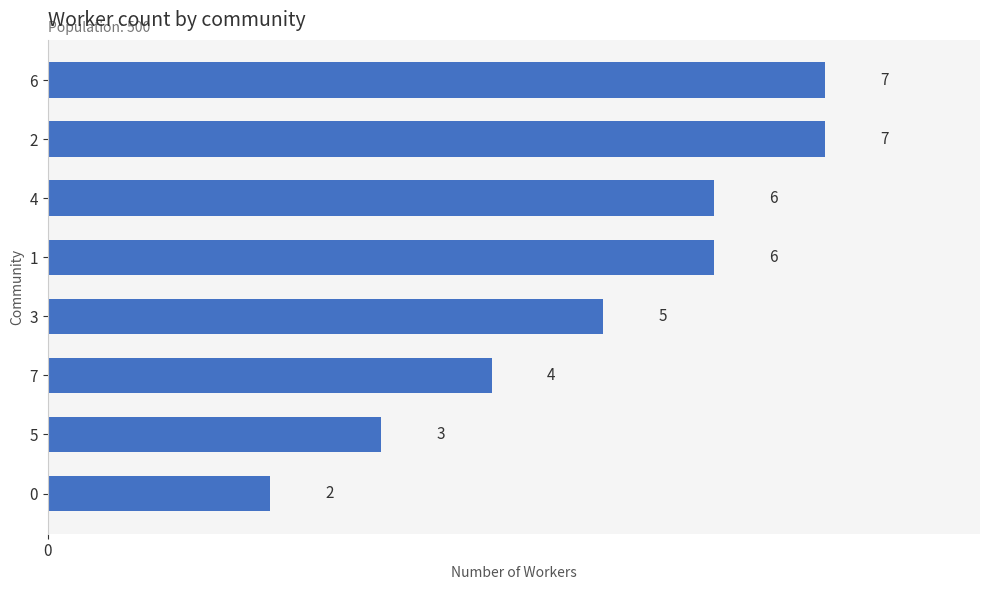

What is the change in value from 0 to 3?

+3